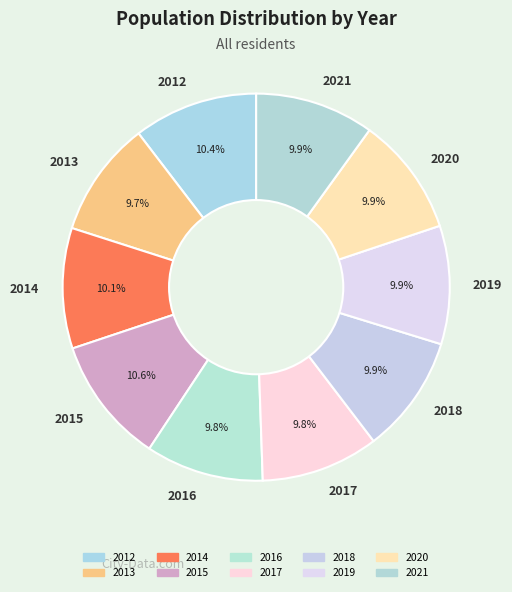

Does 2017 account for over 50% of the chart?

No